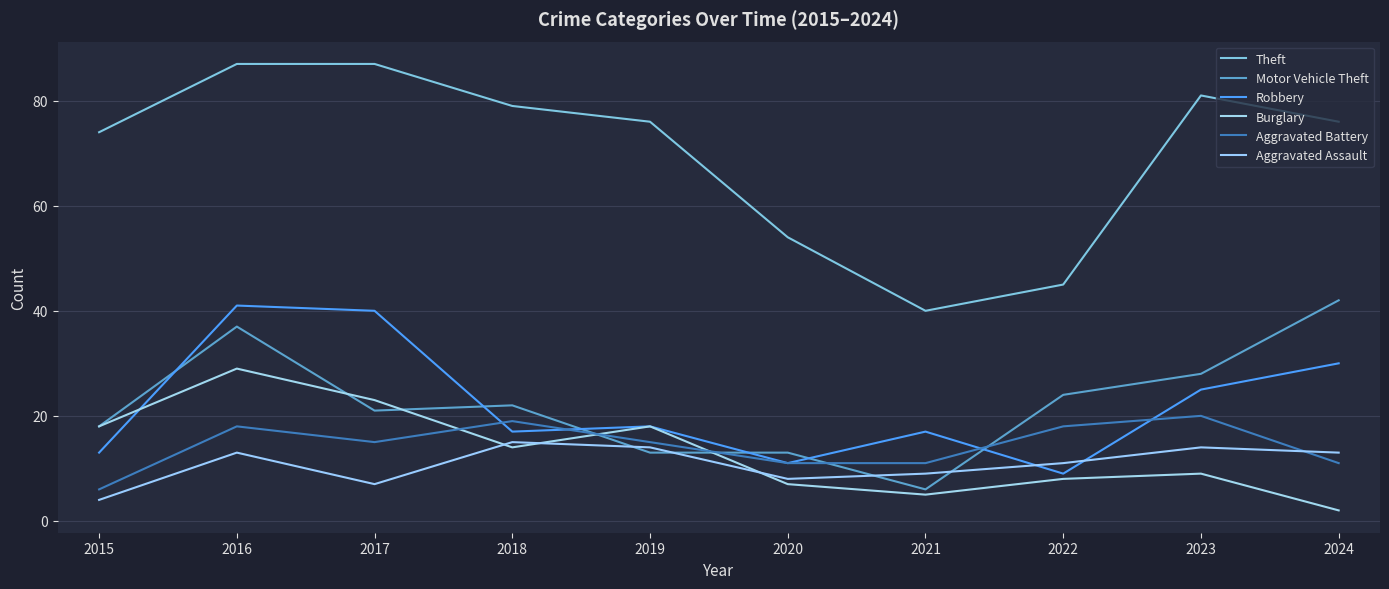

How many lines are shown in the chart?

6